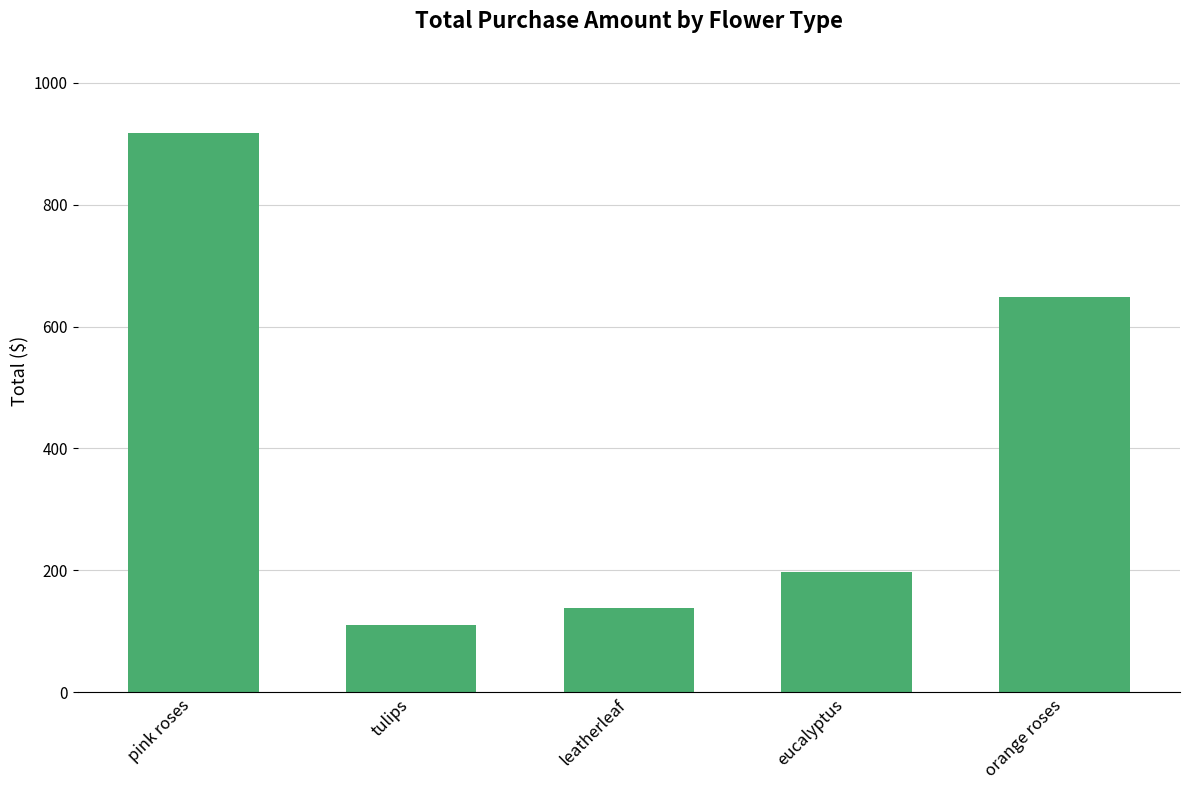

Reading right to left, extract all data points from this chart.

orange roses=647.8	eucalyptus=197.8	leatherleaf=137.8	tulips=110.0	pink roses=917.7